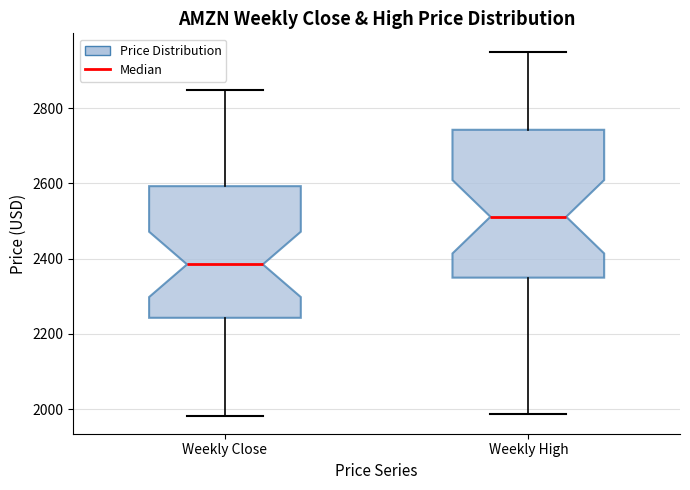

Where is the lower edge of the box for Weekly Close on the y-axis? The values are not printed on the chart, so give them approximately, as read against the axis.

2240